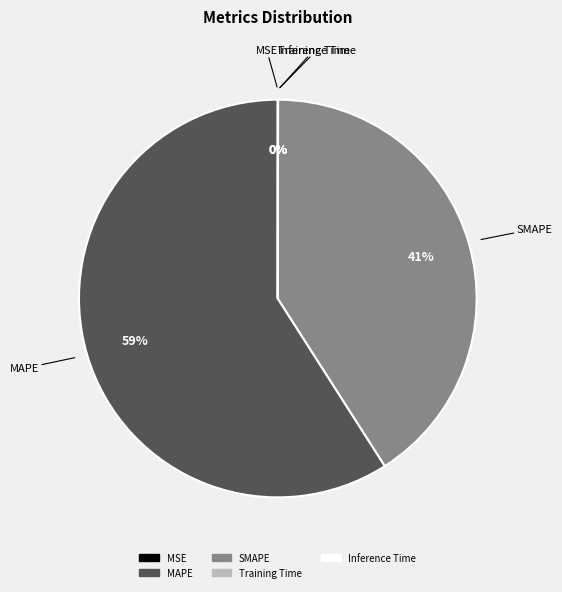

The MAPE slice represents 54% of the pie. True or false?

False